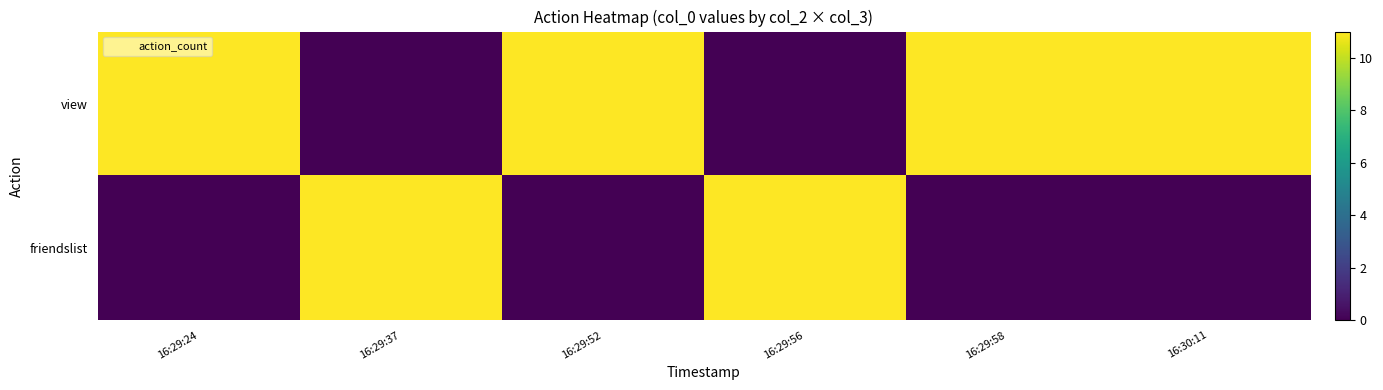

Rank the series by their maximum value, from highest to lowest.

view, friendslist